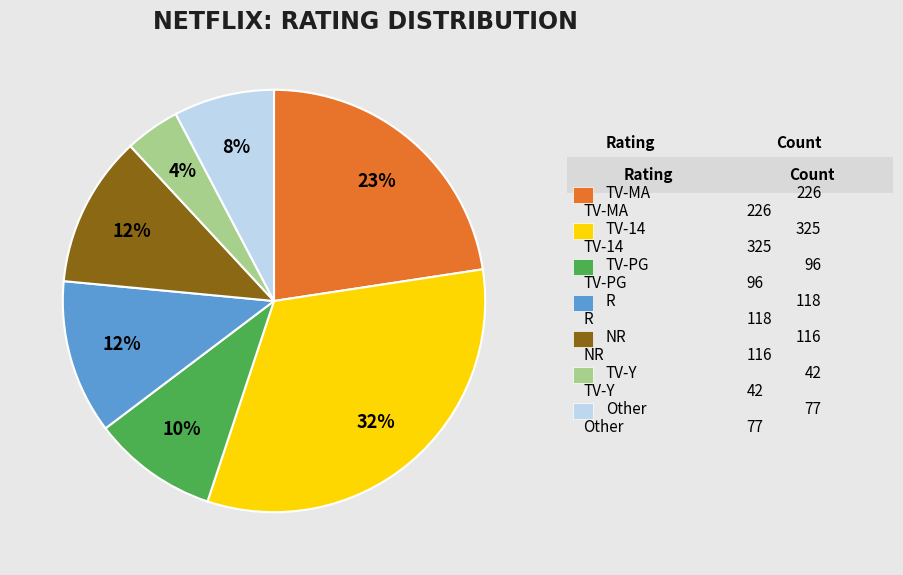

To the nearest percent, what is the difference between the largest and smallest slice percentages?

28%